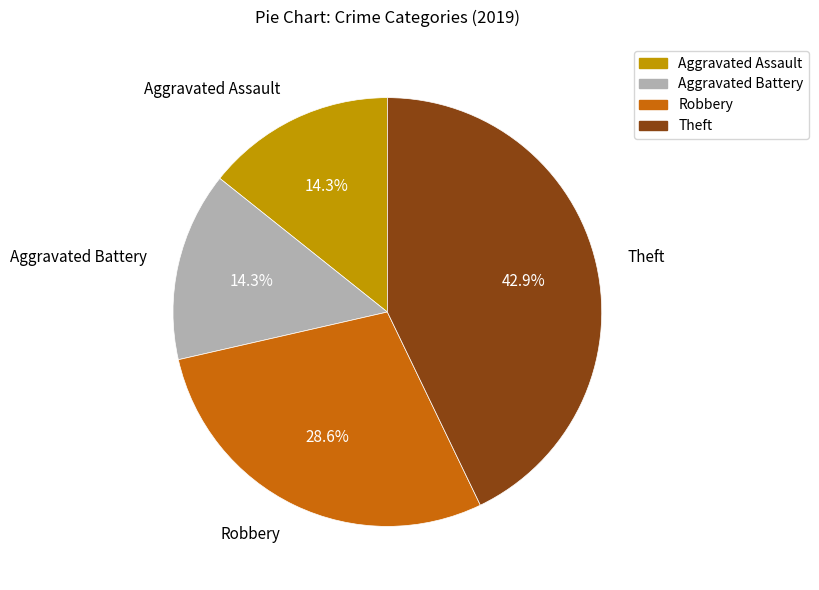

Which category has the biggest portion of the pie?

Theft